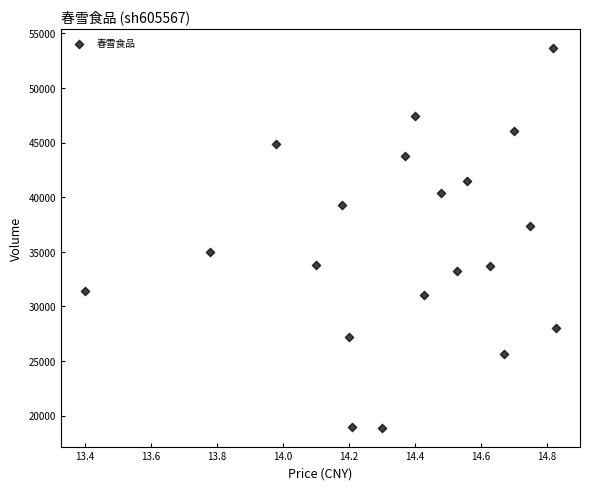

What is the range of Y values (max minus min)?

34727